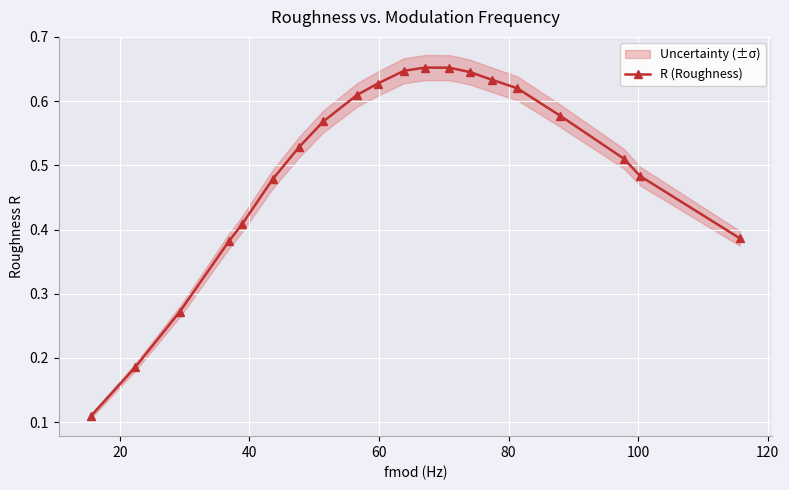

Count the values in the range 0 to 1.

20